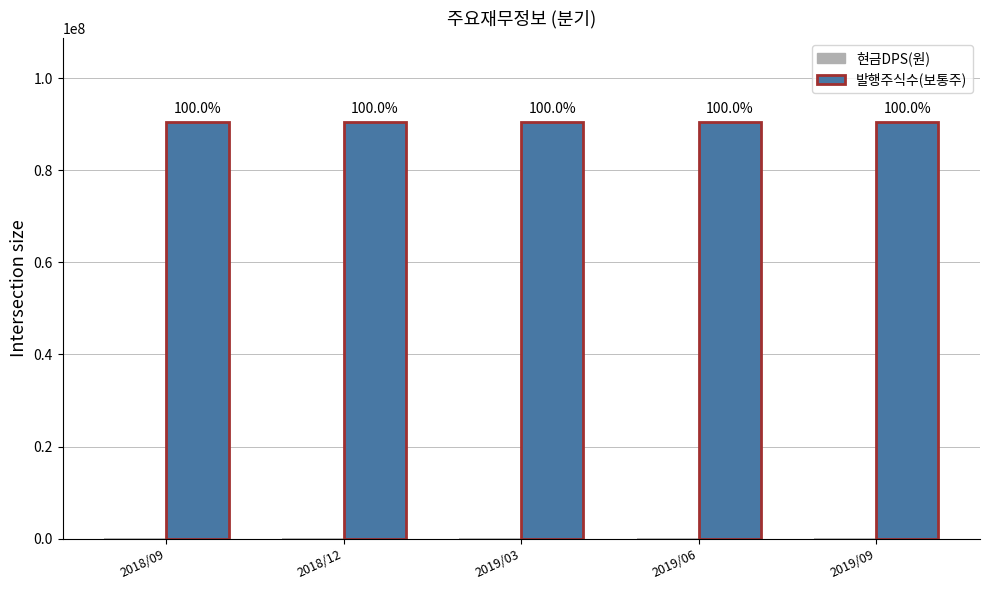

True or false: 현금DPS(원) has a value of 0 at 2019/03.

True